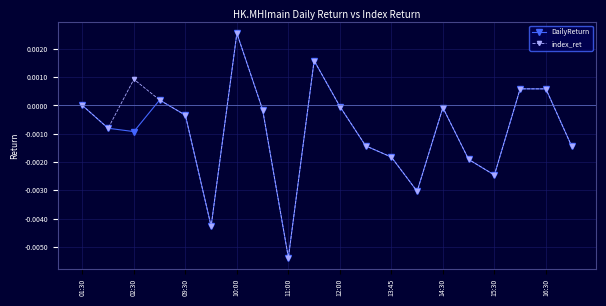

In index_ret, how many points are higher than both neighbors (excluding endpoints)?

5